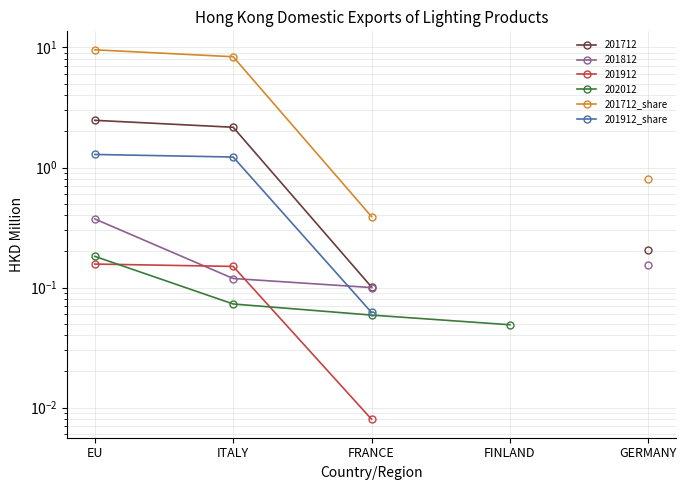

What is the sum of the 201912_share values at FRANCE and EU?

1.3